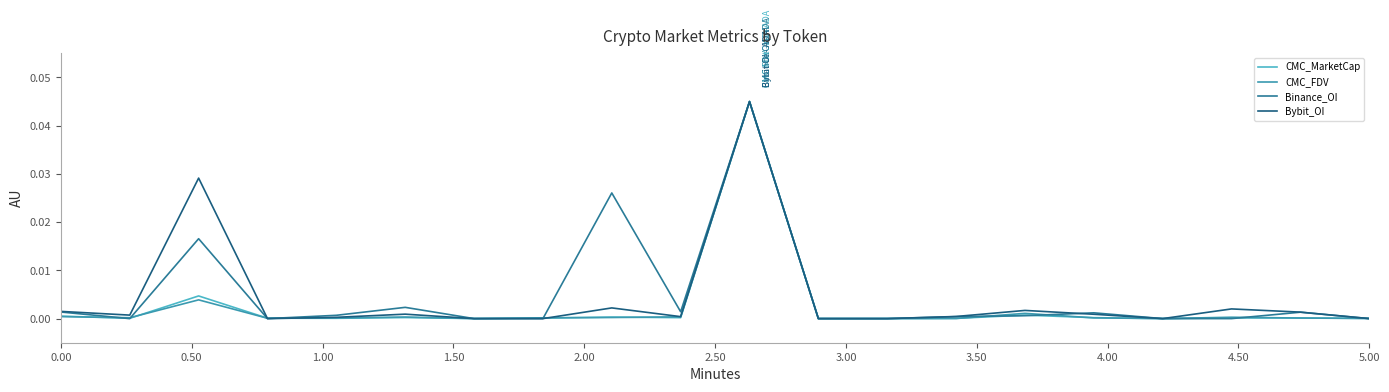

Does the chart have visible grid lines?

No